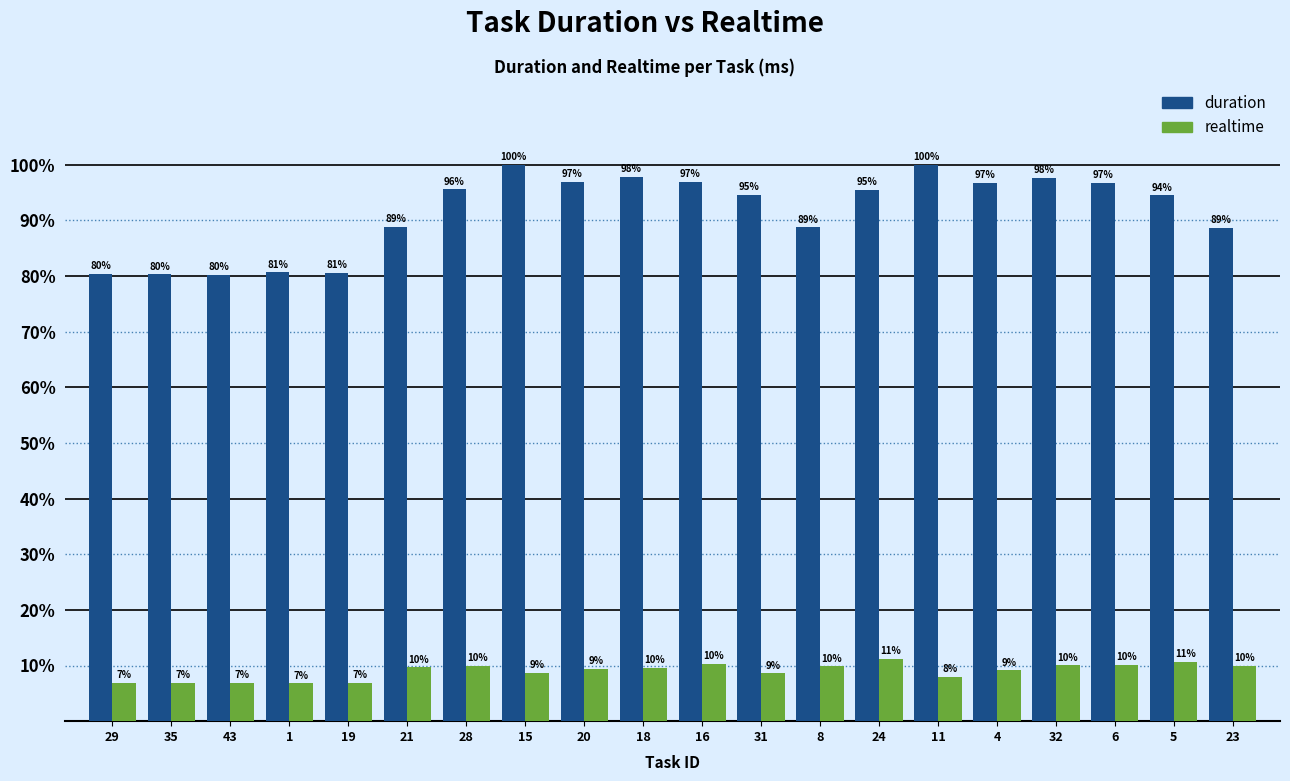

At which label does duration first exceed 95?

28